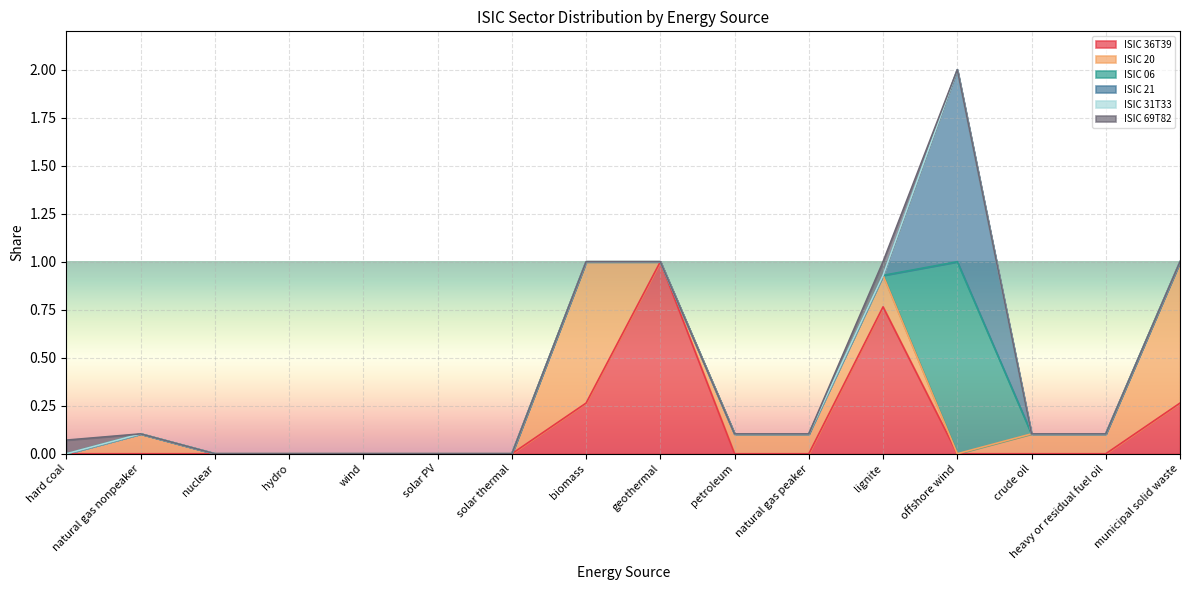

Rank the series at crude oil from highest to lowest value.

ISIC 20, ISIC 36T39, ISIC 06, ISIC 21, ISIC 31T33, ISIC 69T82